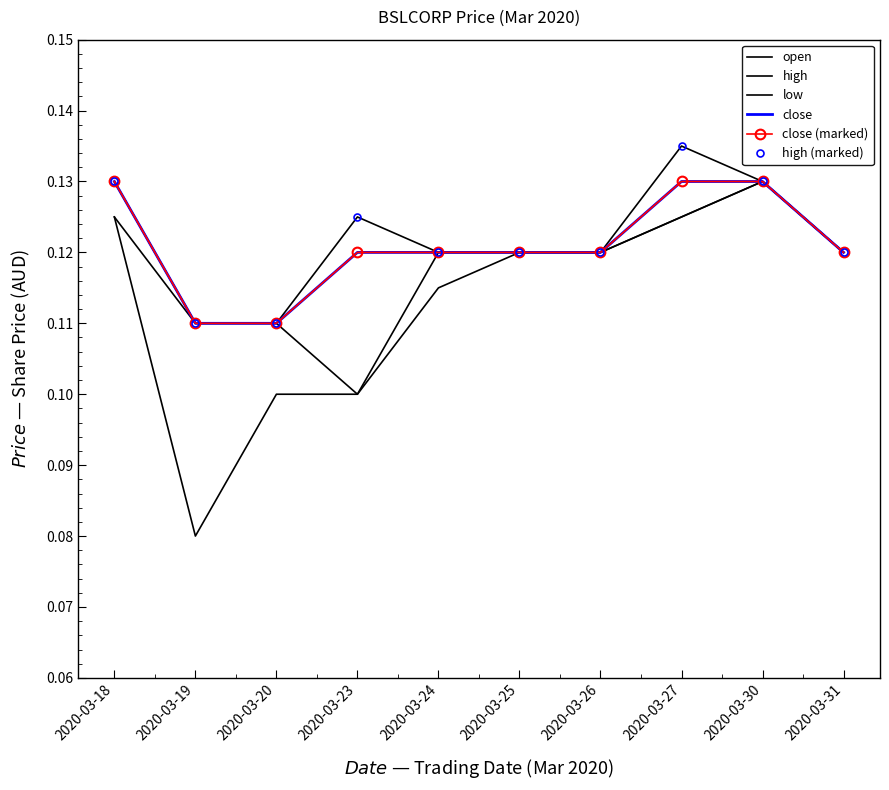

Which has a higher value, 2020-03-23 or 2020-03-20?

2020-03-20